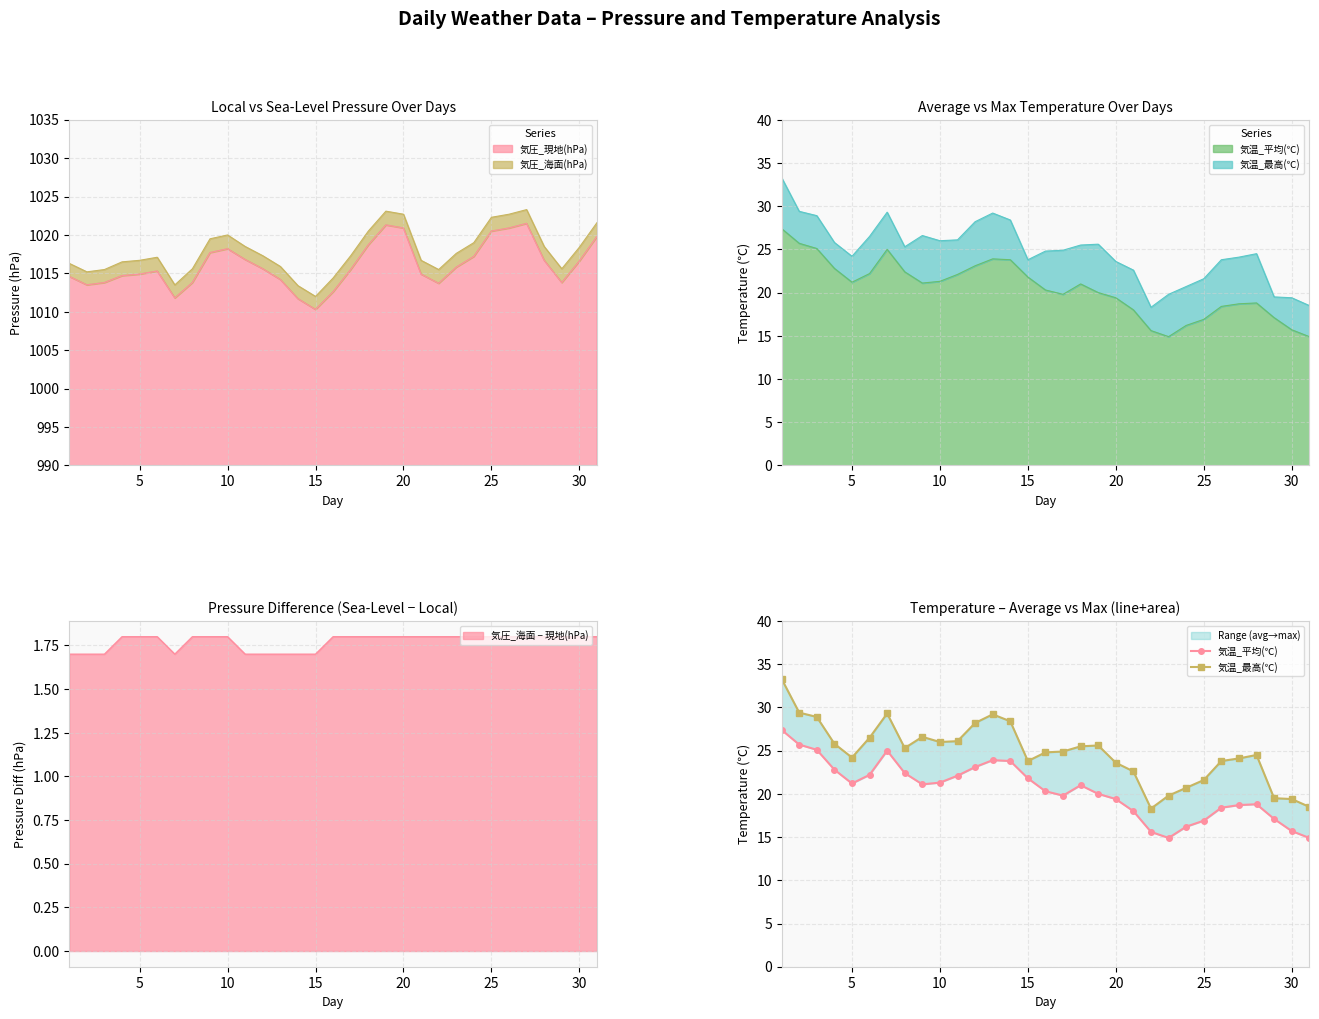

At how many categories does at least one series exceed 23?

23